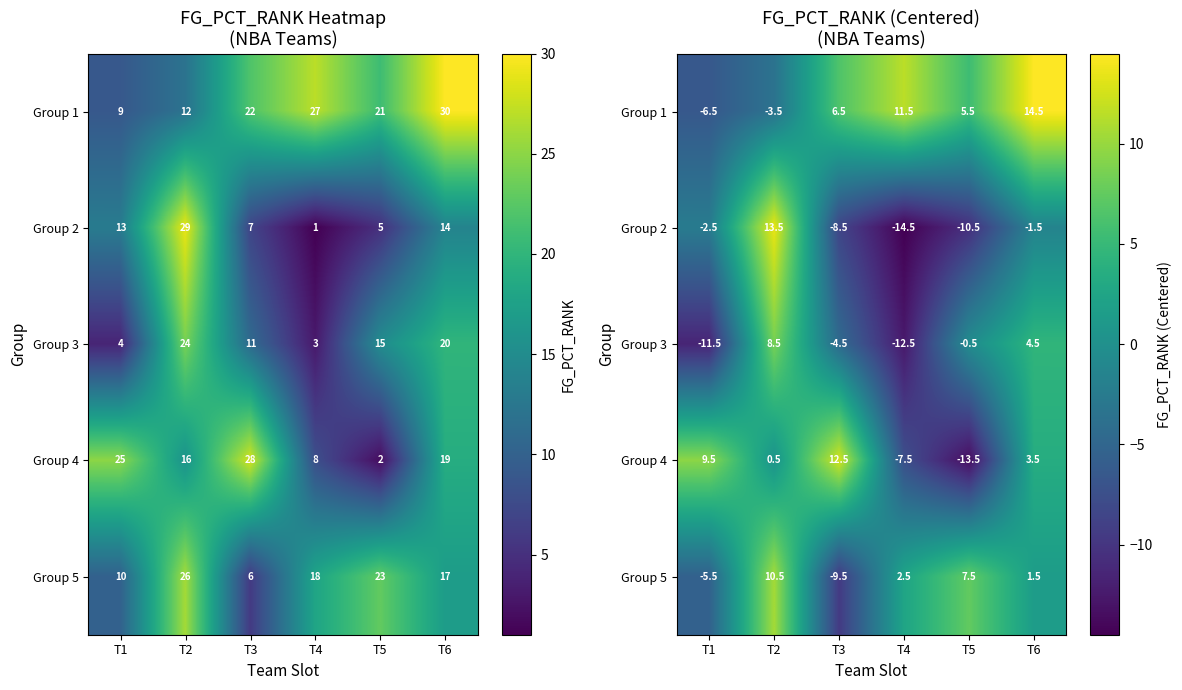

Which series has the widest spread of values?

Group 2